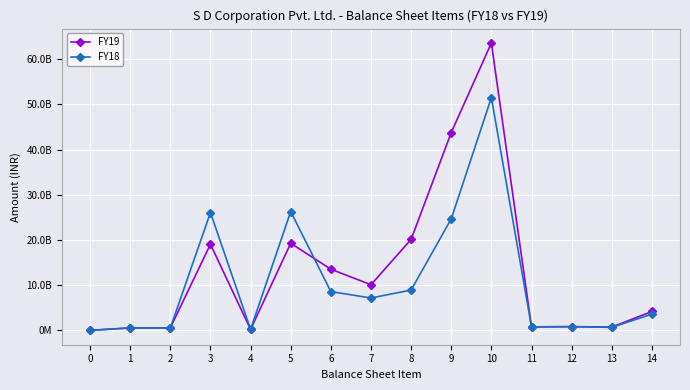

At which category is the sum across all series the highest?

10